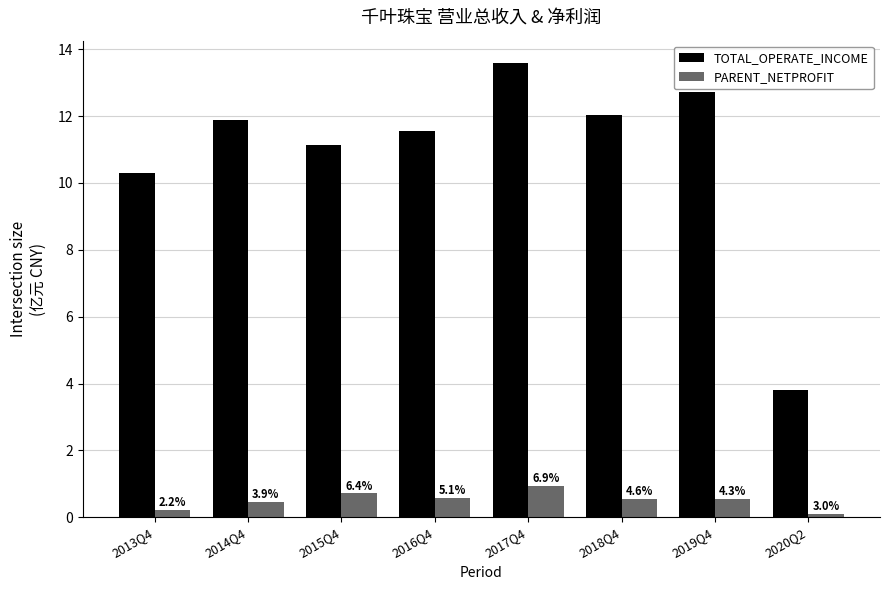

What is the sum of all TOTAL_OPERATE_INCOME values?

87.0